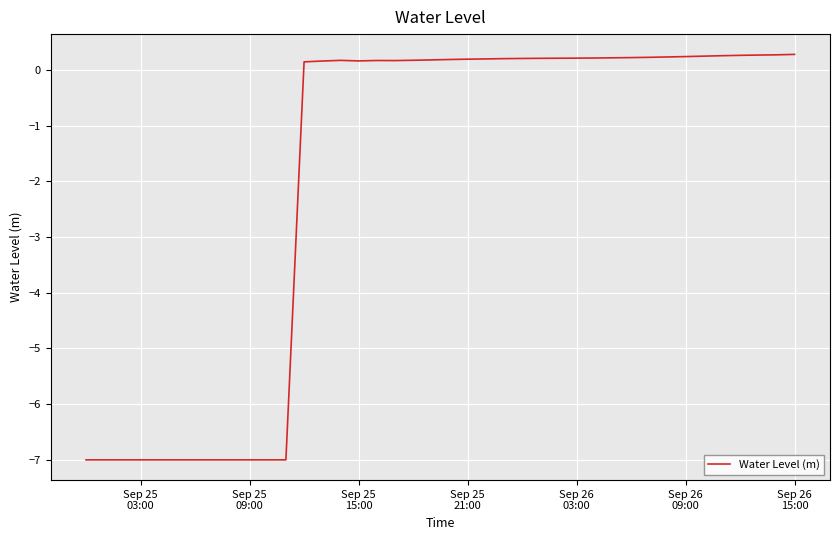

What is the sum of all values?

-78.1